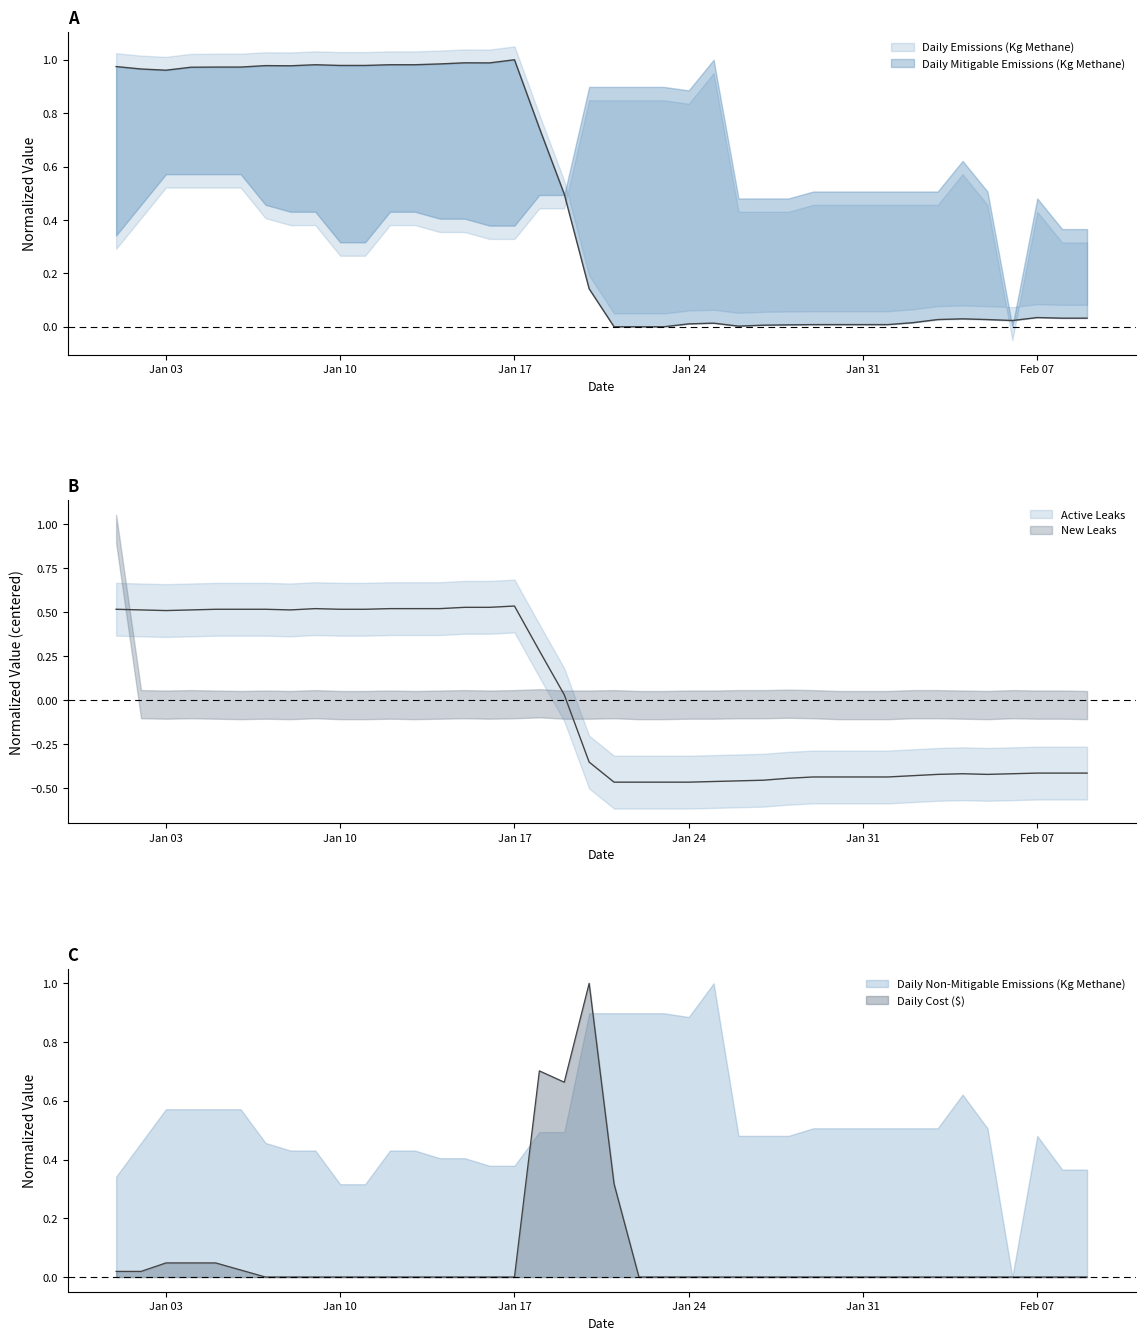

What is the value of the Daily Emissions (Kg Methane) point at the 2nd from the left?

1.0